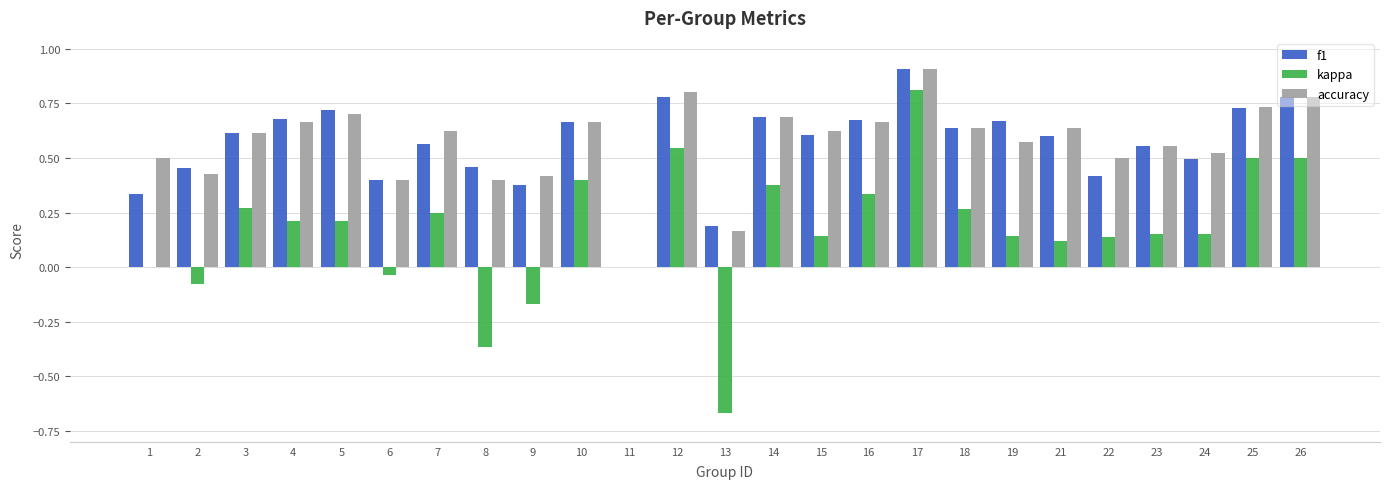

How many groups of bars are there?

25